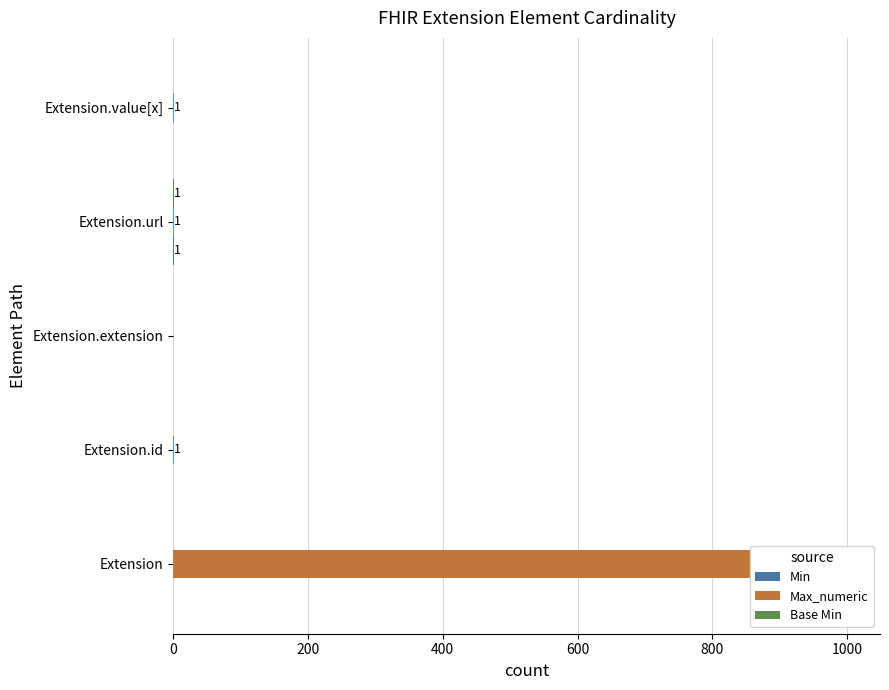

Count the number of categories in the chart.

5